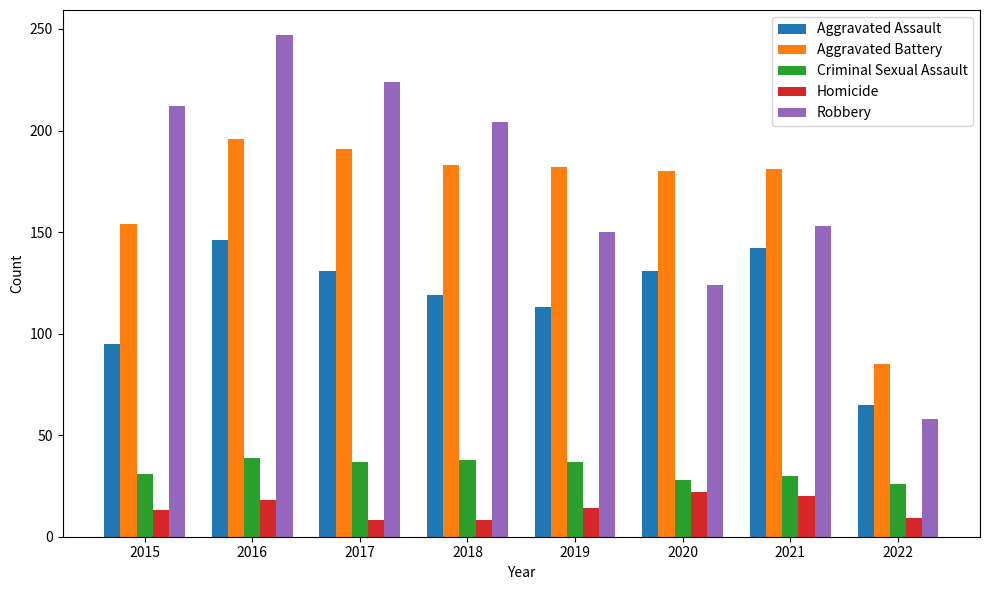

What is the difference between the maximum and second lowest values in the Homicide series?

14